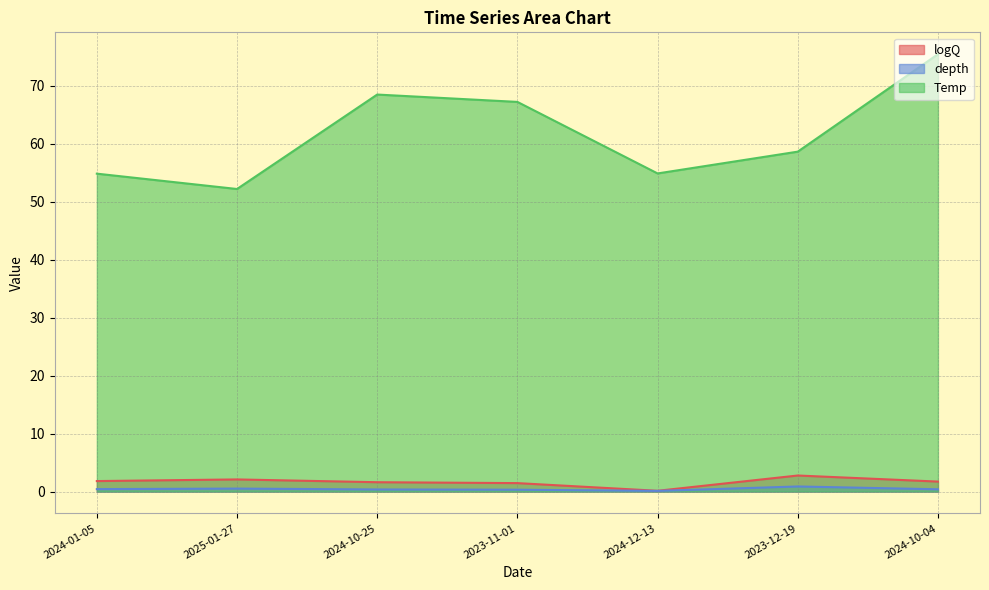

Rank the series at 2024-10-04 from lowest to highest value.

depth, logQ, Temp